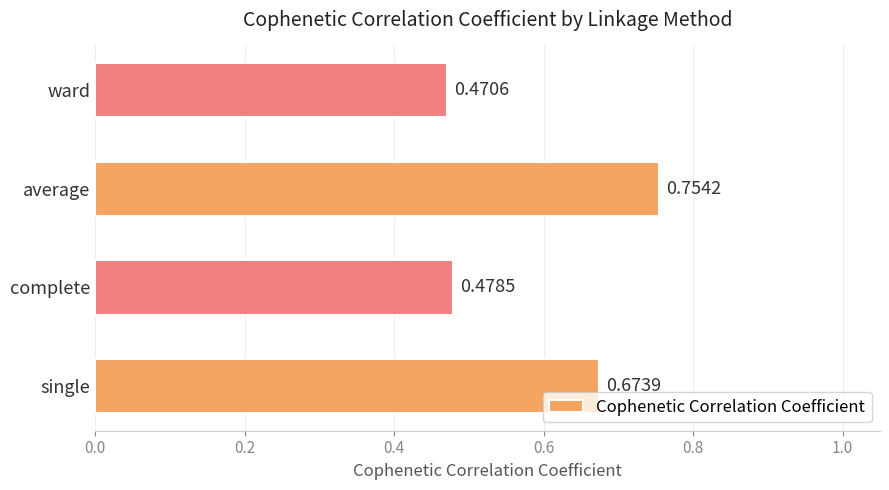

Where is the data nearest to the value 0?

ward